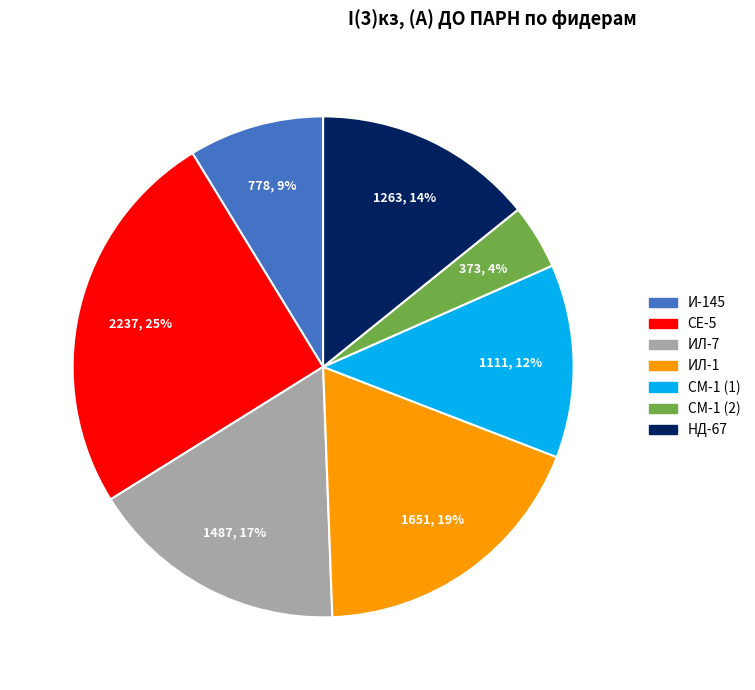

To the nearest percent, what percentage of the pie is НД-67?

14%